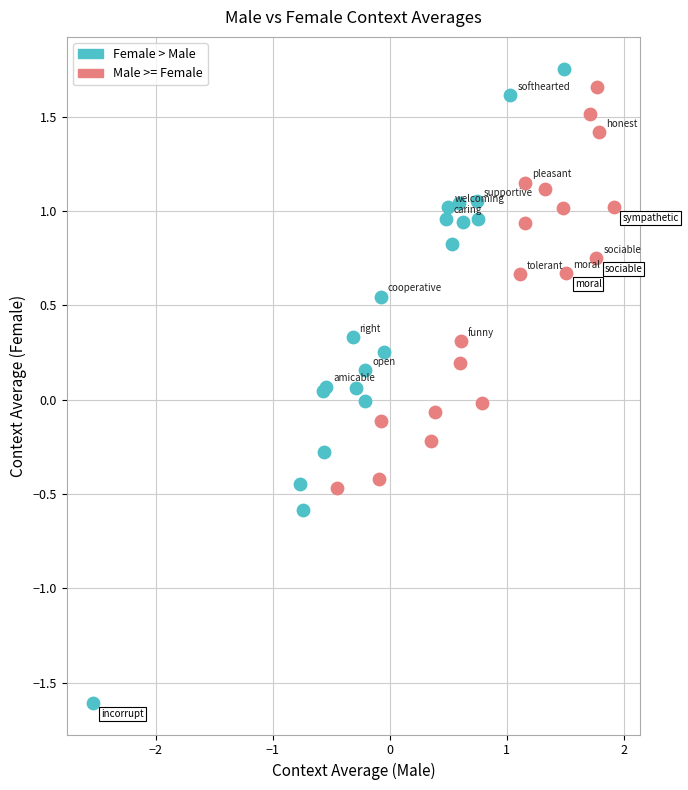

Which series reaches the minimum Y coordinate?

Female > Male